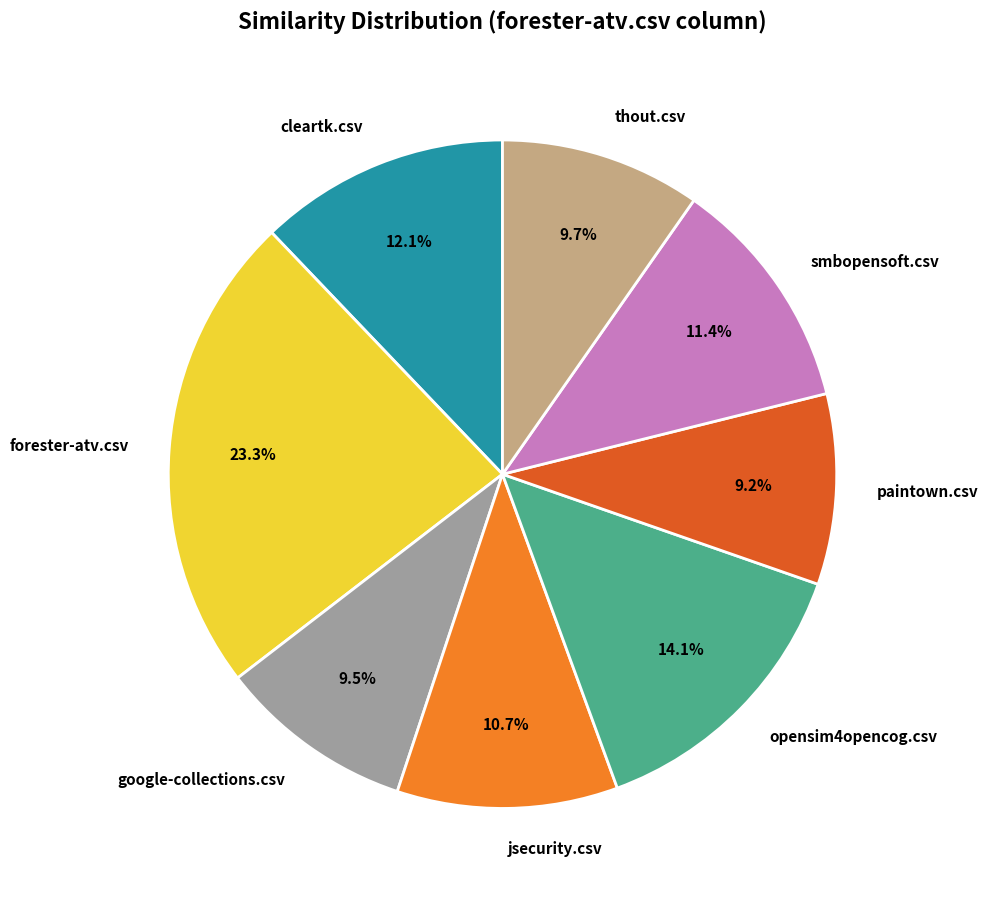

Is the sum of forester-atv.csv and google-collections.csv greater than half?

No